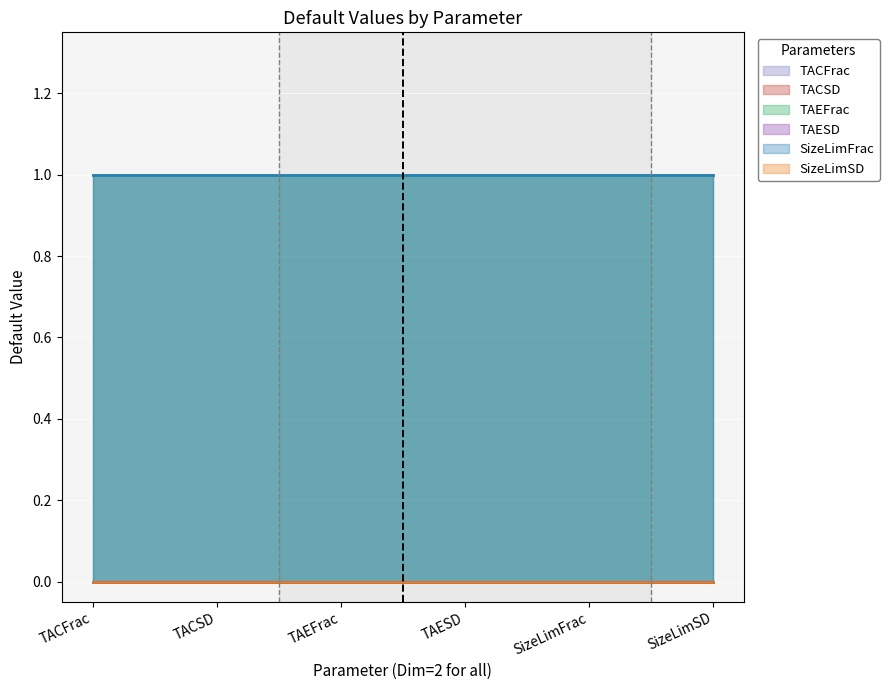

Rank the series by their maximum value, from highest to lowest.

TACFrac, TAEFrac, SizeLimFrac, TACSD, TAESD, SizeLimSD